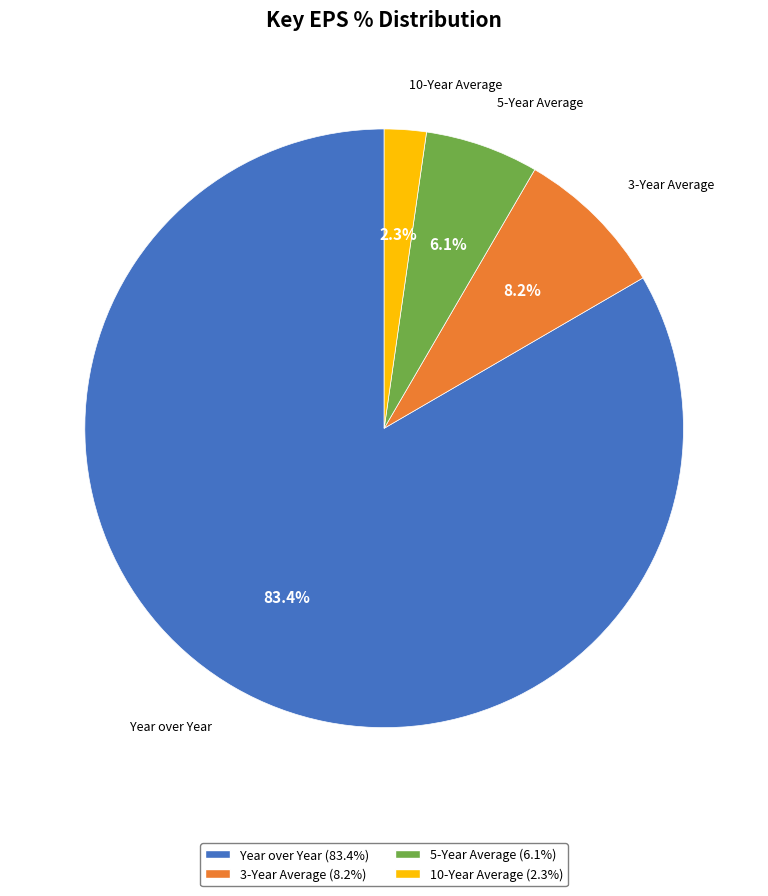

Do 3-Year Average and 5-Year Average together represent more than half of the pie?

No